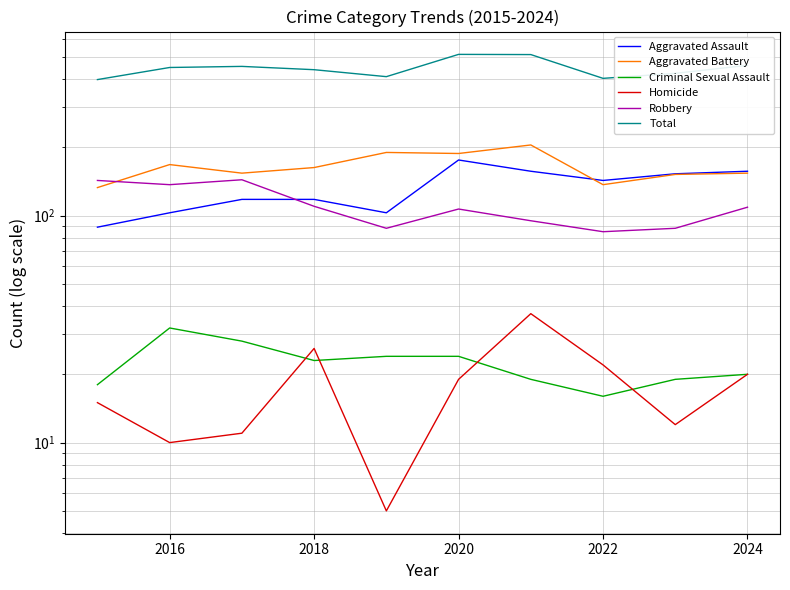

True or false: Criminal Sexual Assault and Total cross at least once.

False